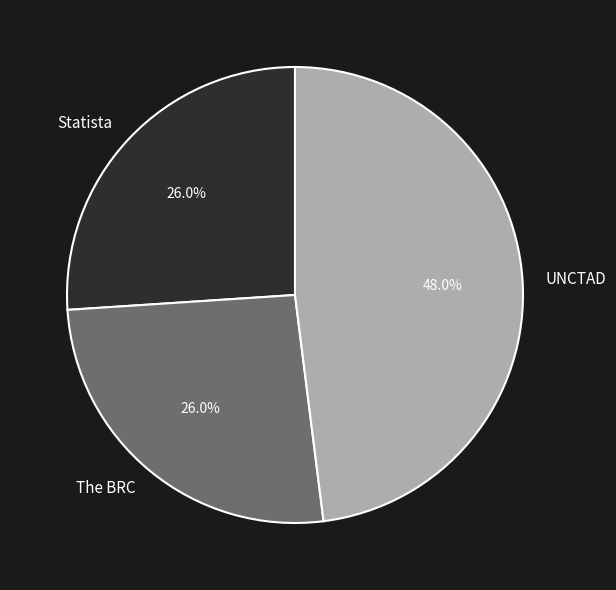

Does any single category account for the majority?

No